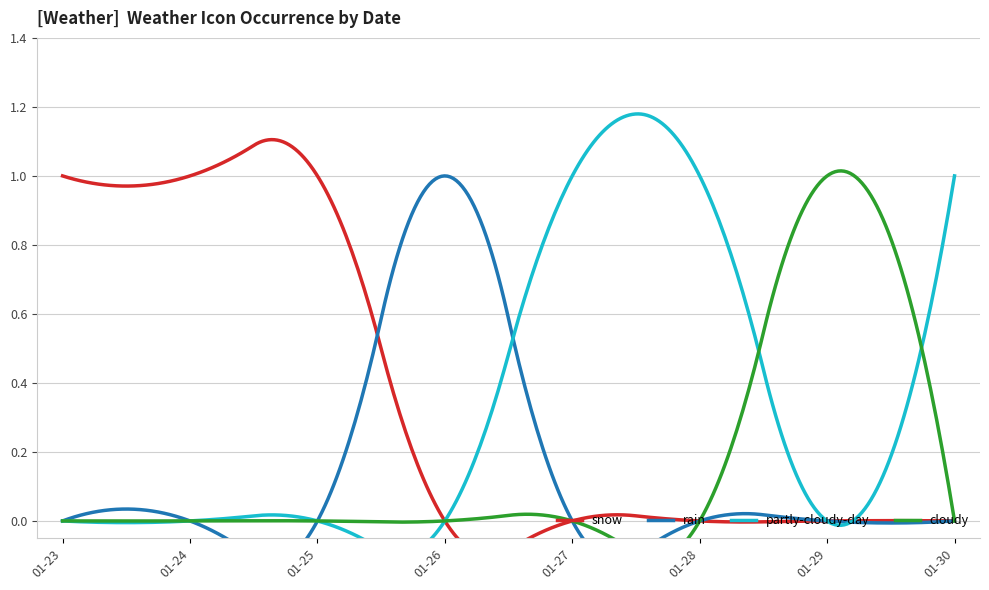

What are all the series names shown in the legend?

snow, rain, partly-cloudy-day, cloudy